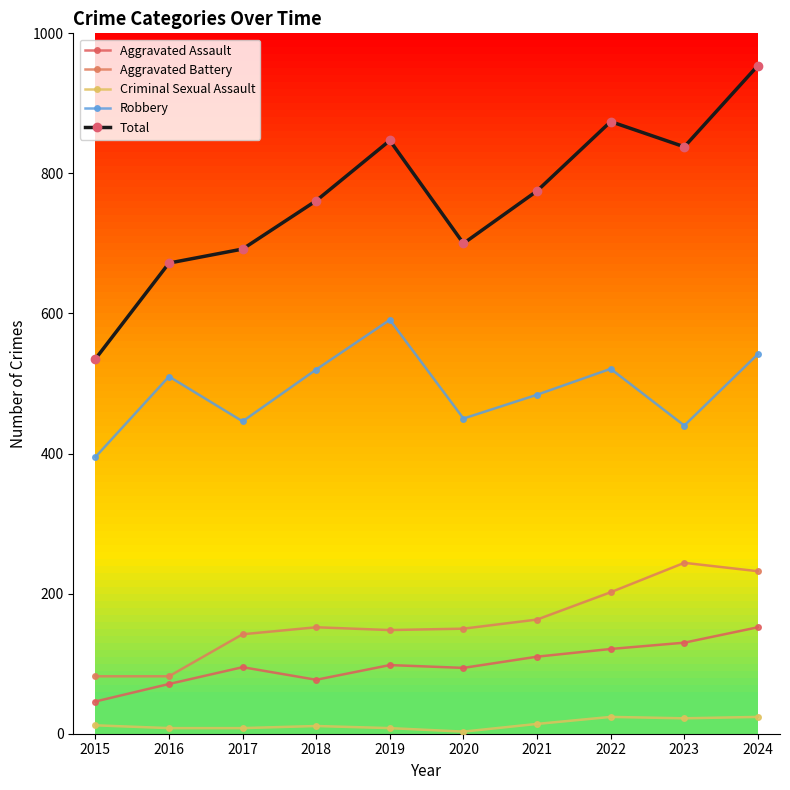

In Total, how many points are higher than both neighbors (excluding endpoints)?

2